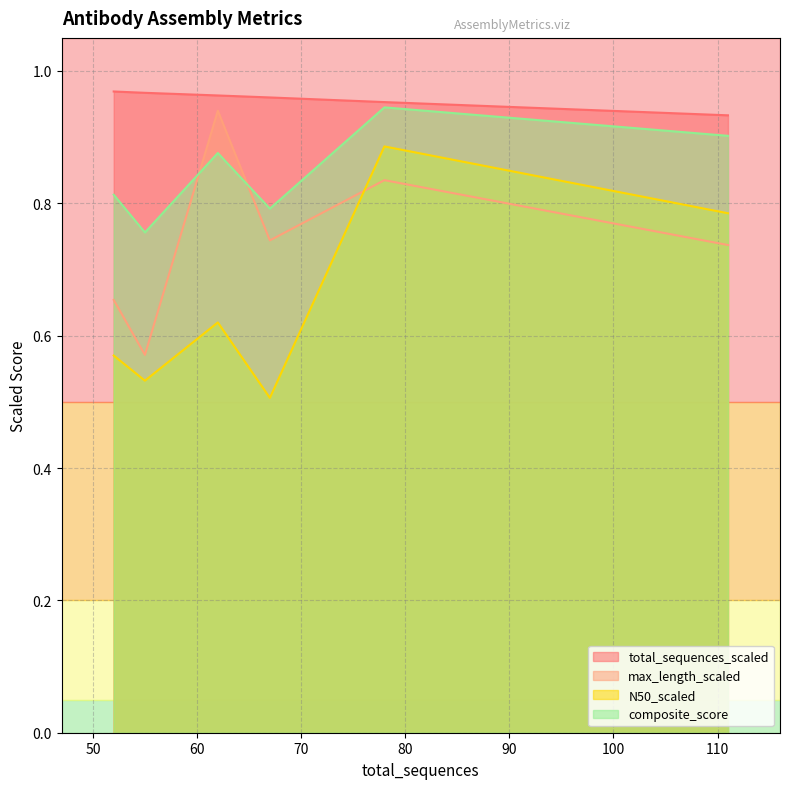

At how many categories does at least one series exceed 0?

6